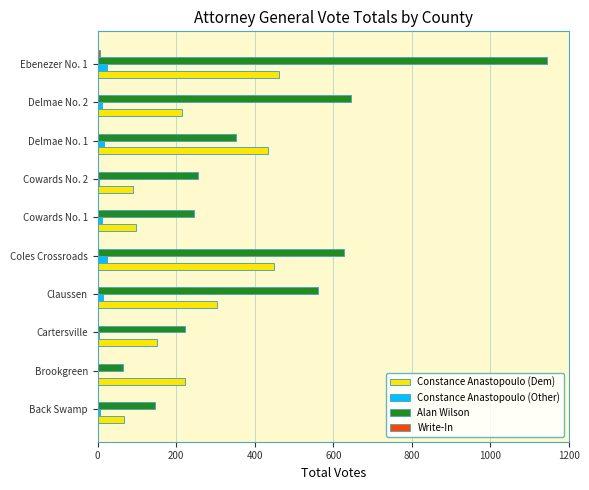

Which series has the largest total across all categories?

Alan Wilson